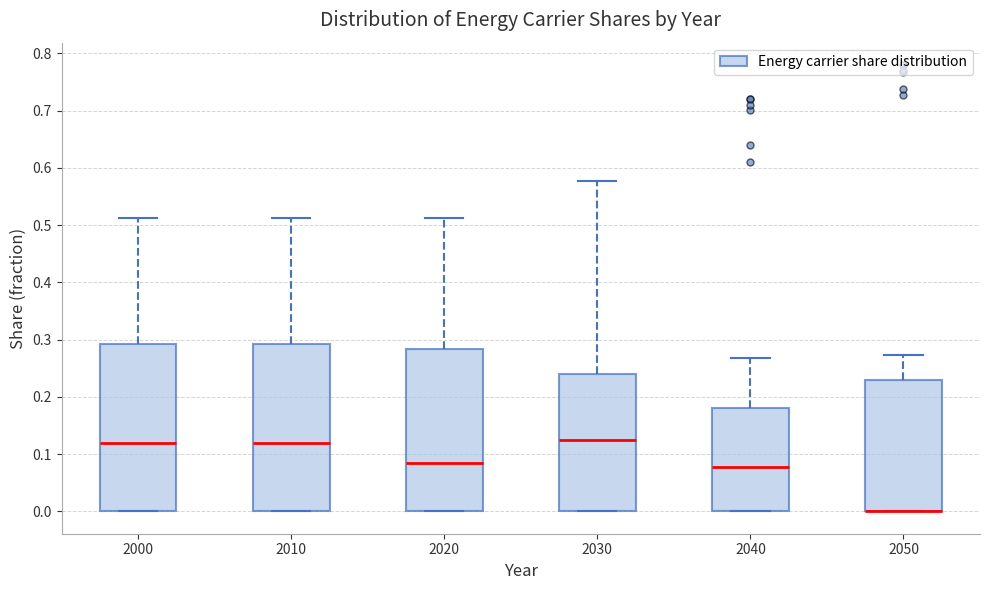

Reading left to right, transcribe this box plot: for each box, give where its median line is, the range the box spans, and where its two whiskers end, as read against the y-axis. The values are not printed on the chart, so give them approximately, as read against the axis.

2000: median 0.12, box 0.00 to 0.29, whiskers 0.00 to 0.51
2010: median 0.12, box 0.00 to 0.29, whiskers 0.00 to 0.51
2020: median 0.08, box 0.00 to 0.28, whiskers 0.00 to 0.51
2030: median 0.12, box 0.00 to 0.24, whiskers 0.00 to 0.58
2040: median 0.08, box 0.00 to 0.18, whiskers 0.00 to 0.27
2050: median 0.00 (drawn on the box's lower edge), box 0.00 to 0.23, whiskers 0.00 to 0.27